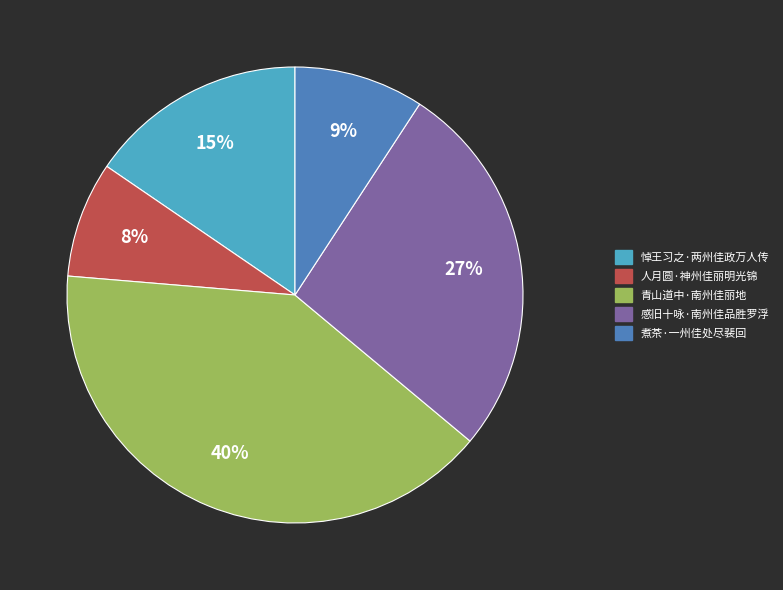

To the nearest percent, what is the average slice percentage?

20%